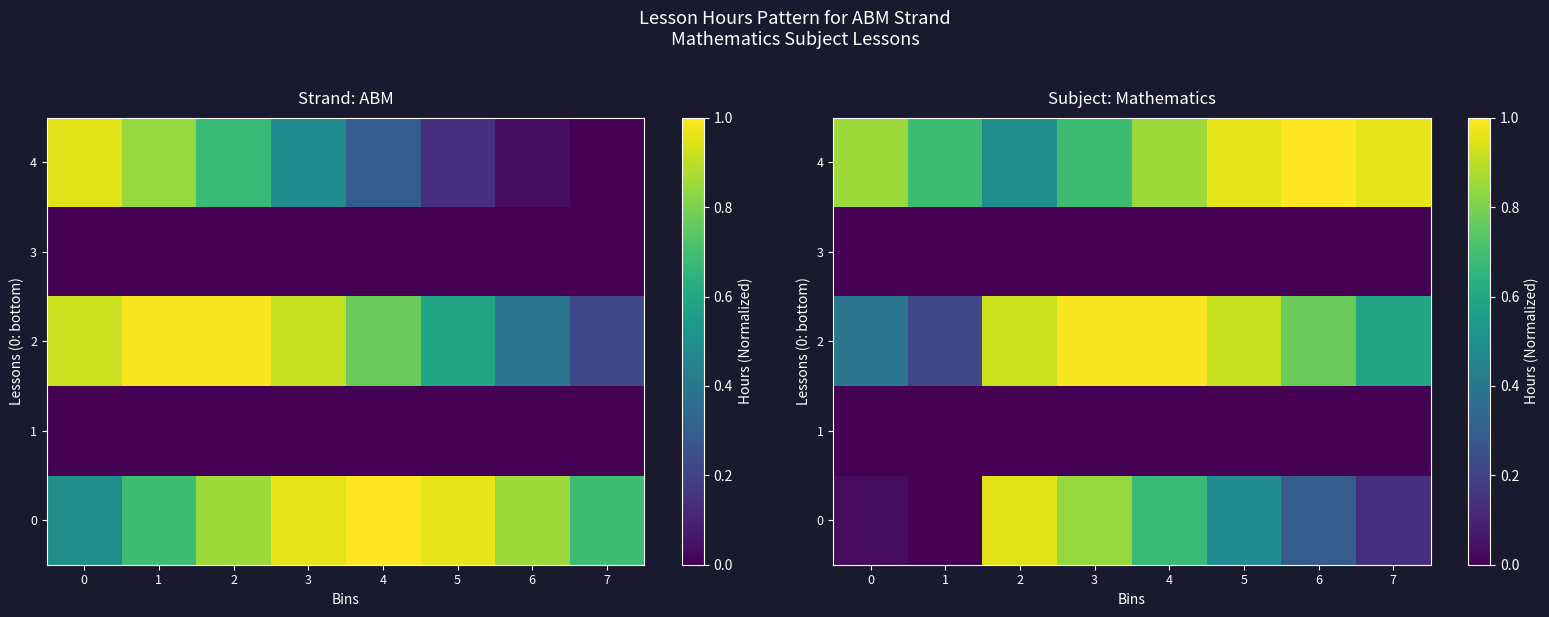

How many series are shown in this chart?

5